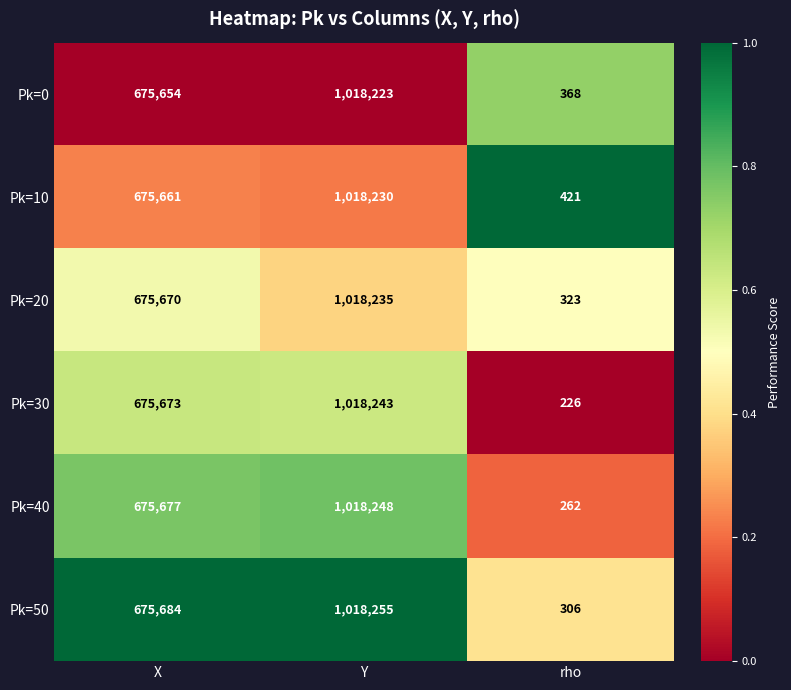

Where is Pk=40 nearest to the value 509255?

X